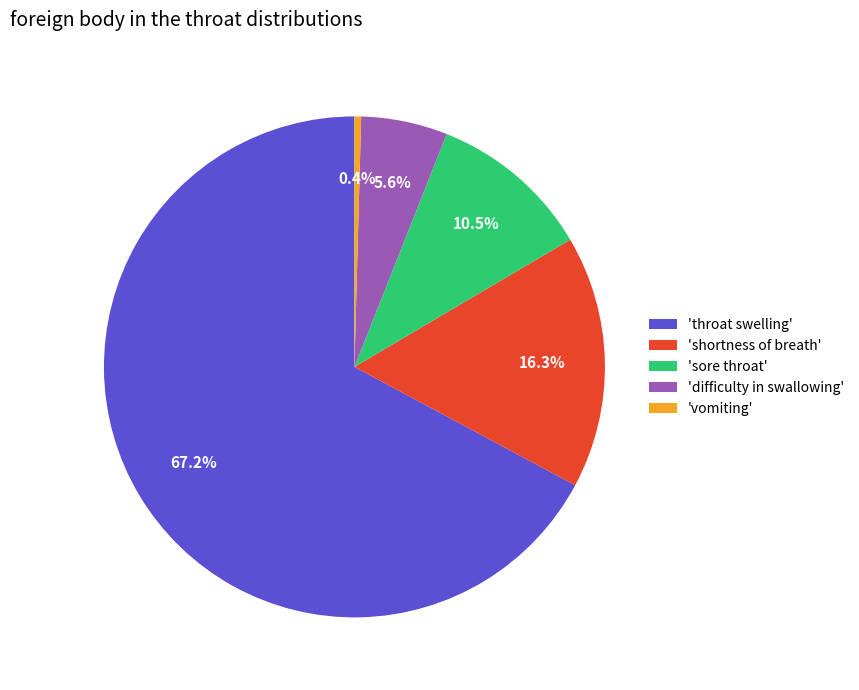

Which slice is the smallest?

'vomiting'